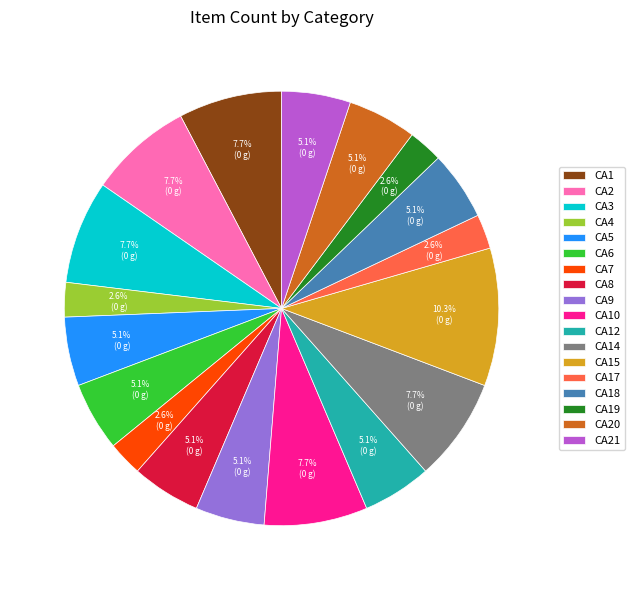

To the nearest percent, what is the difference between the largest and smallest slice percentages?

8%